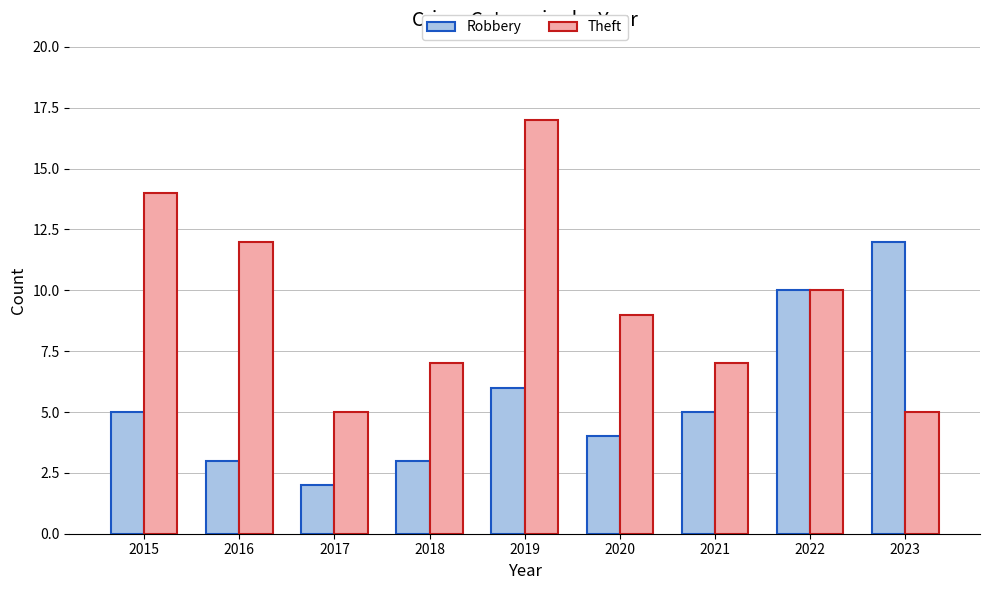

Is it true that Theft equals 10 at 2022?

True